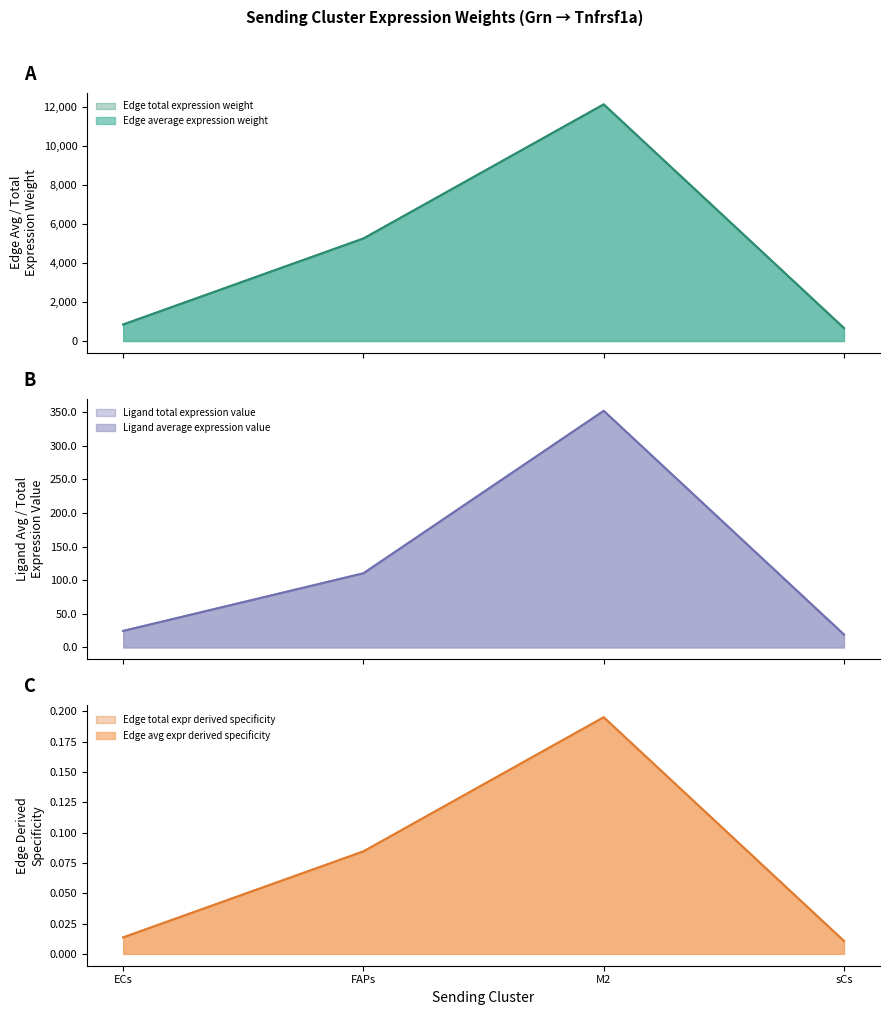

Which series has the largest total across all categories?

Edge average expression weight